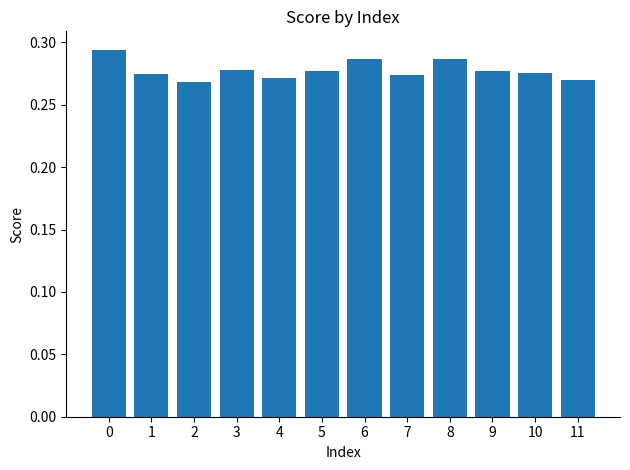

What is the sum of the values at 8 and 2?

0.6